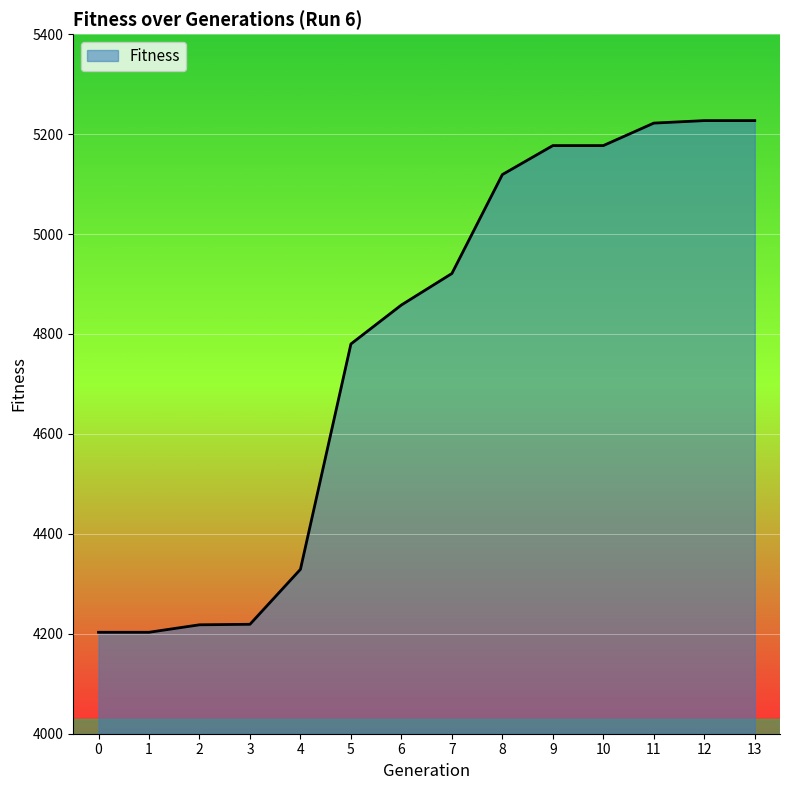

What is the smallest value displayed?

4203